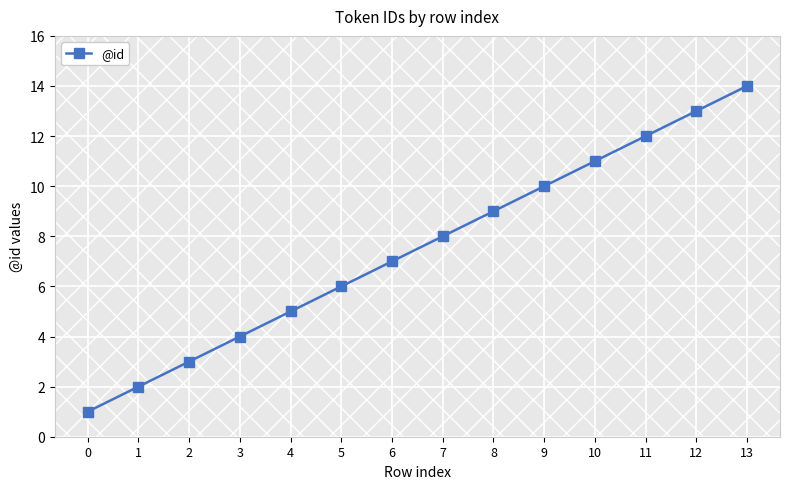

How many data points are less than 8?

7